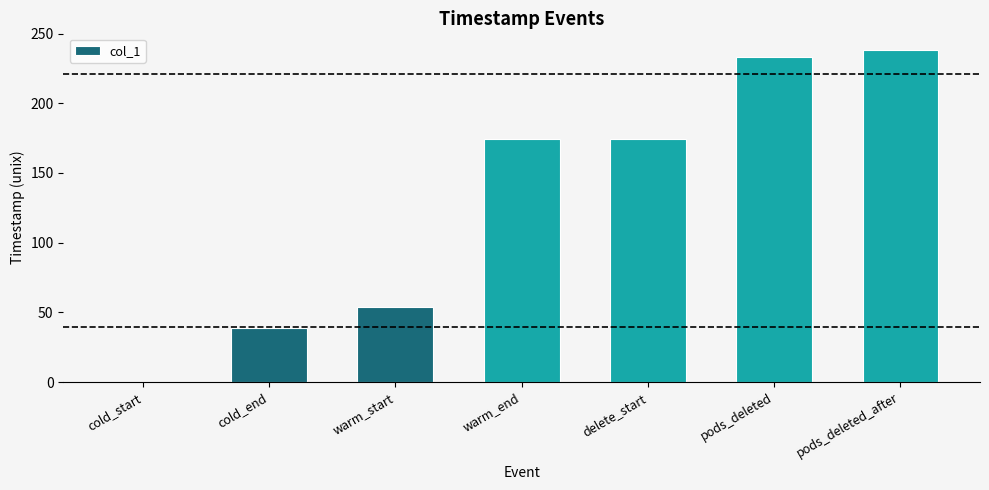

Are the bars horizontal?

No